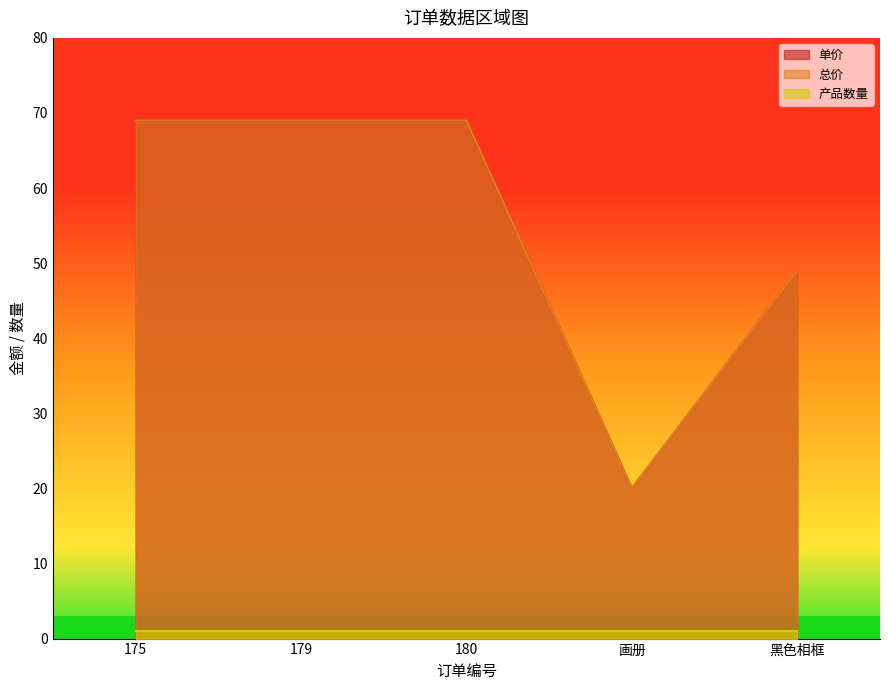

True or false: 单价 and 总价 intersect in this chart.

False